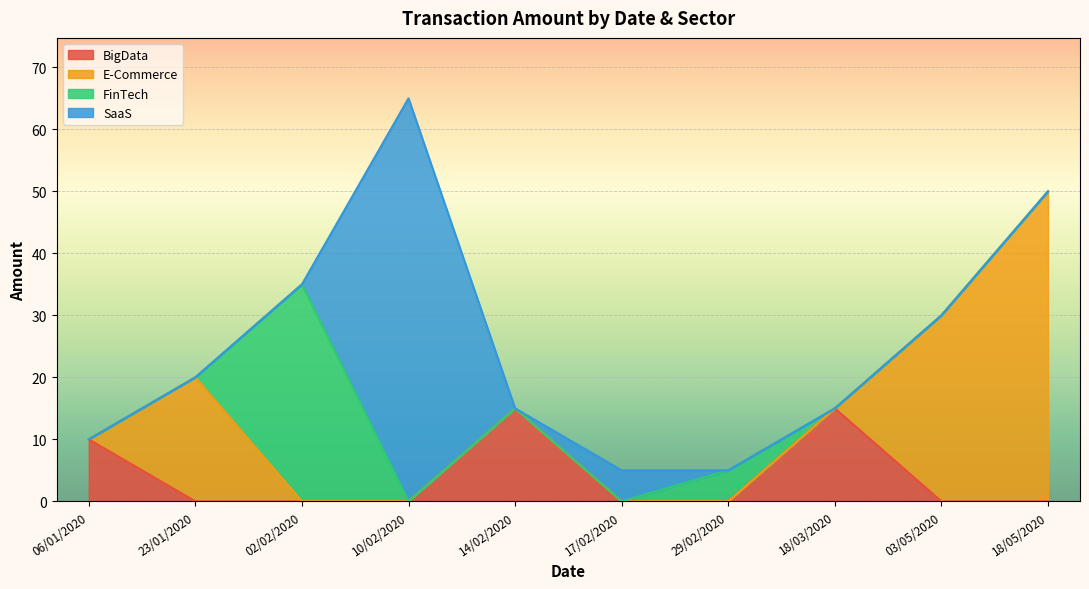

The value at 03/05/2020 is 7. True or false?

False